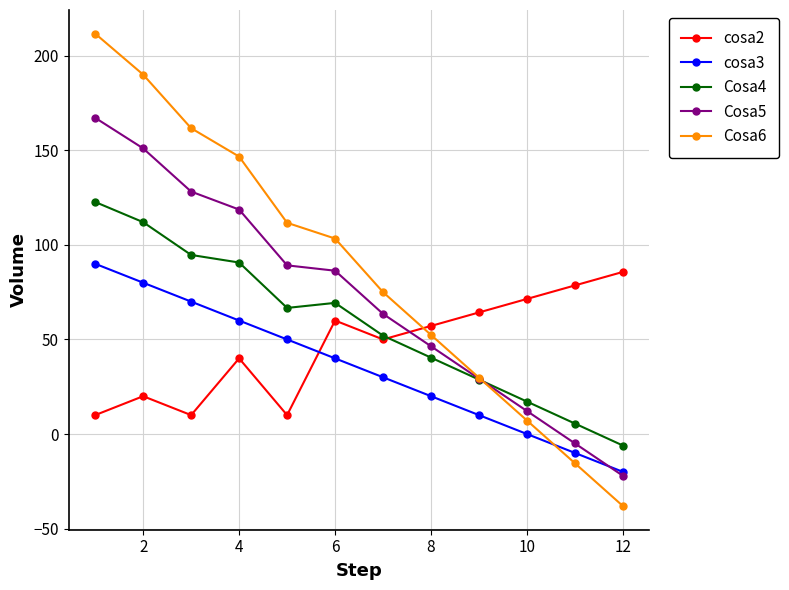

Which series has the largest range (max minus min)?

Cosa6